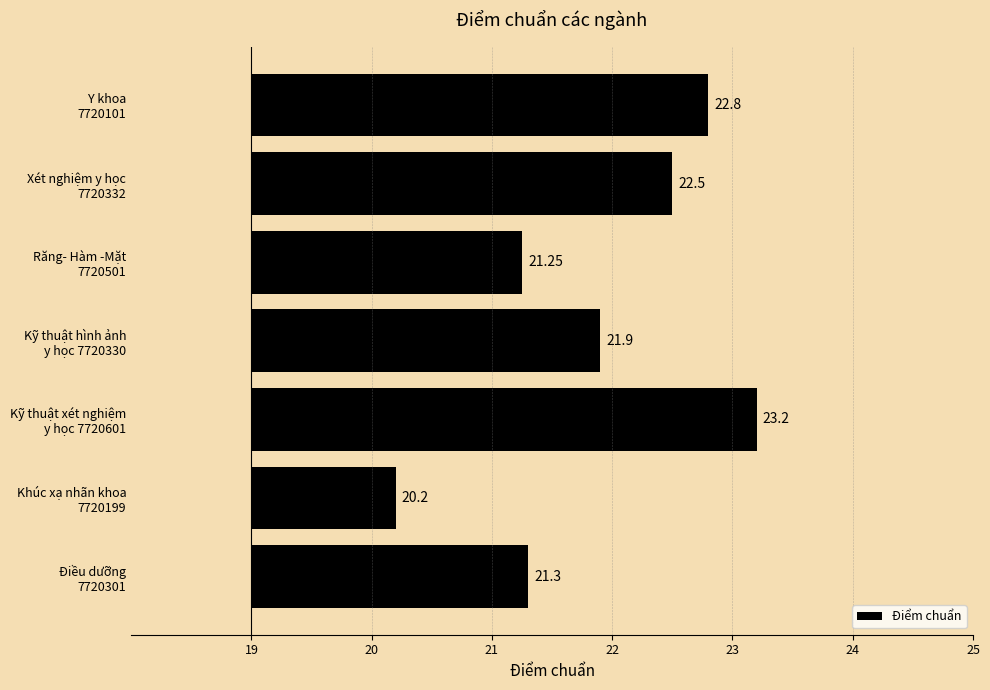

Approximately how many times larger is the value at Răng- Hàm -Mặt 7720501 compared to Khúc xạ nhãn khoa 7720199?

1.9